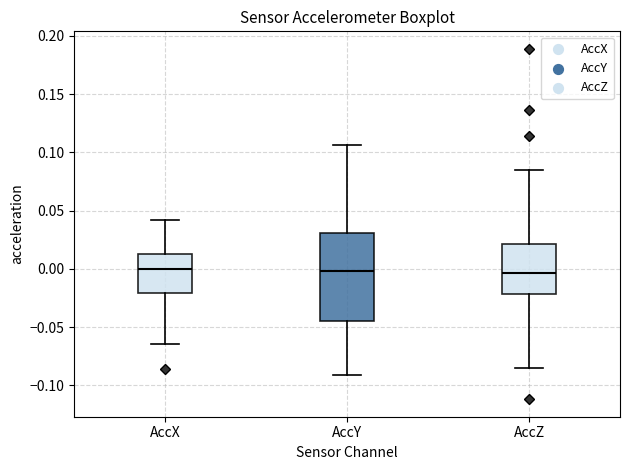

Reading left to right, transcribe this box plot: for each box, give where its median line is, the range the box spans, and where its two whiskers end, as read against the y-axis. The values are not printed on the chart, so give them approximately, as read against the axis.

AccX: median 0.000, box -0.020 to 0.015, whiskers -0.065 to 0.040
AccY: median 0.000, box -0.045 to 0.030, whiskers -0.090 to 0.105
AccZ: median -0.005, box -0.020 to 0.020, whiskers -0.085 to 0.085